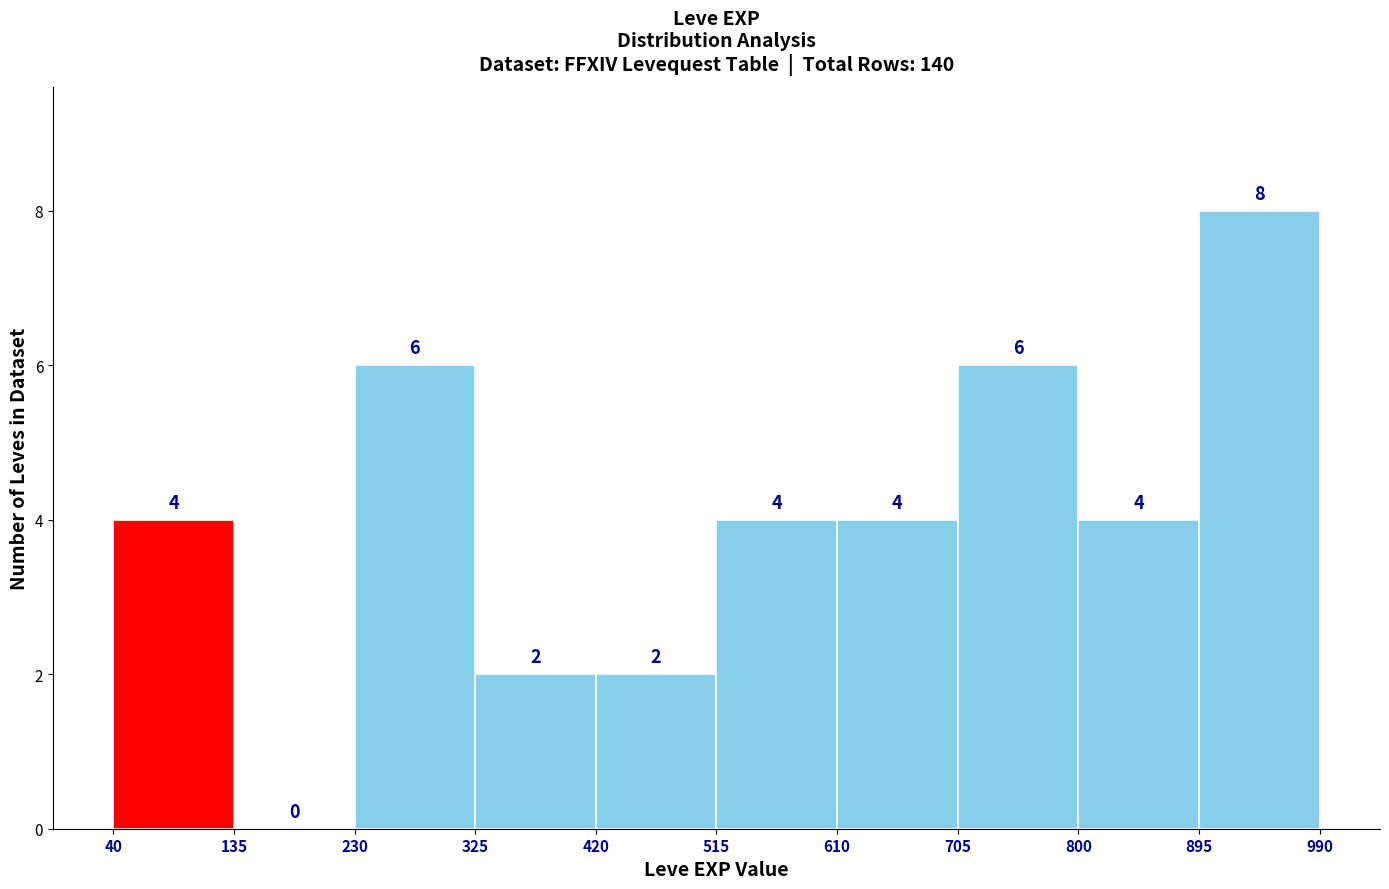

Reading left to right, transcribe this chart: for each bar, give the range it covers on the x-axis and its height.

40 to 135: 4
135 to 230: 0
230 to 325: 6
325 to 420: 2
420 to 515: 2
515 to 610: 4
610 to 705: 4
705 to 800: 6
800 to 895: 4
895 to 990: 8